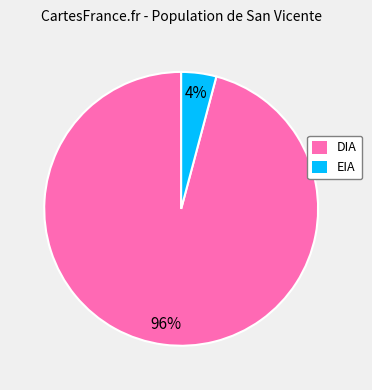

Which has a higher value, EIA or DIA?

DIA